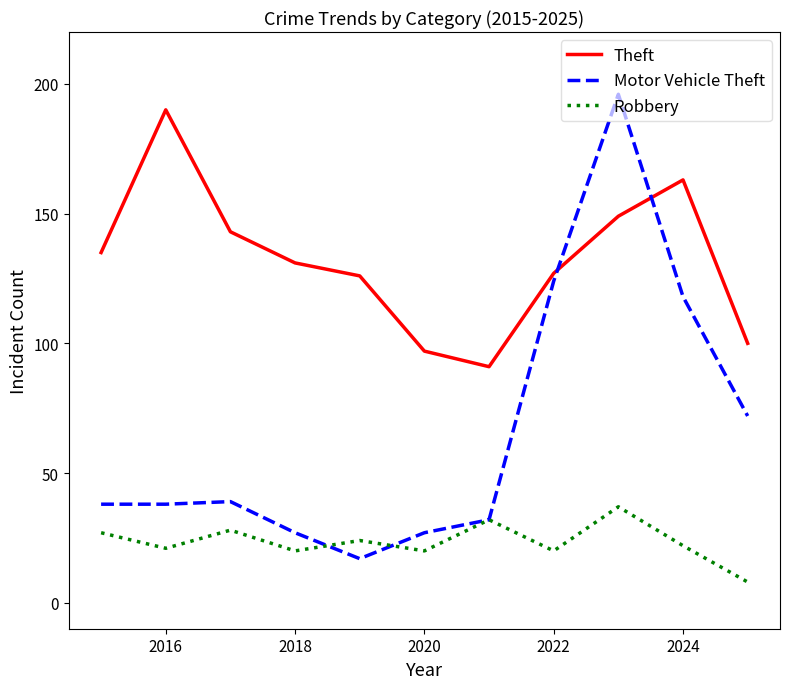

Which series has the largest total across all categories?

Theft